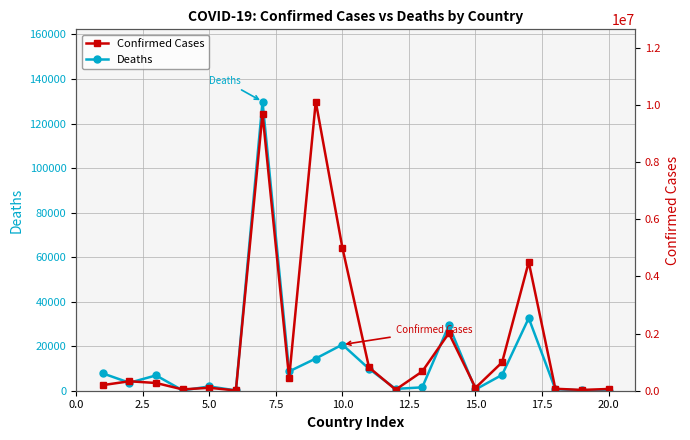

True or false: Deaths has more than 2 points higher than both neighbors.

True